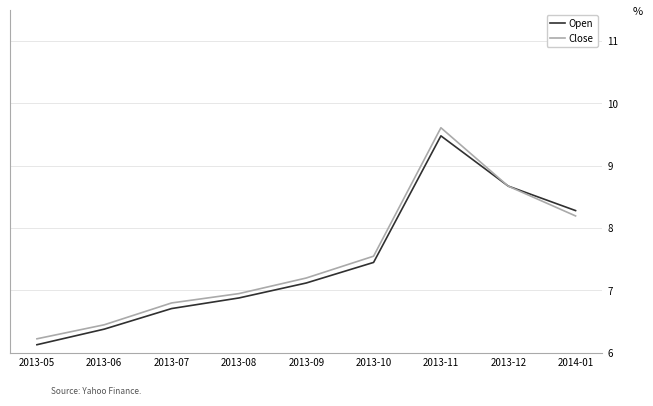

At which label does Close reach its minimum?

2013-05